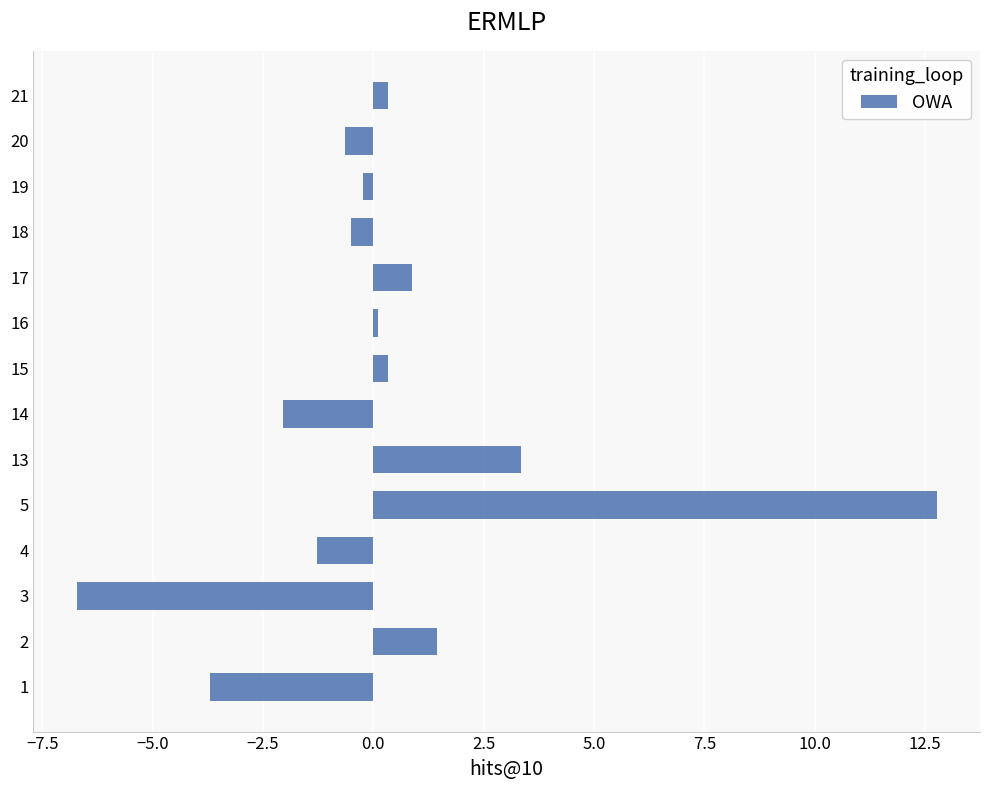

Count the number of values greater than 0.

7